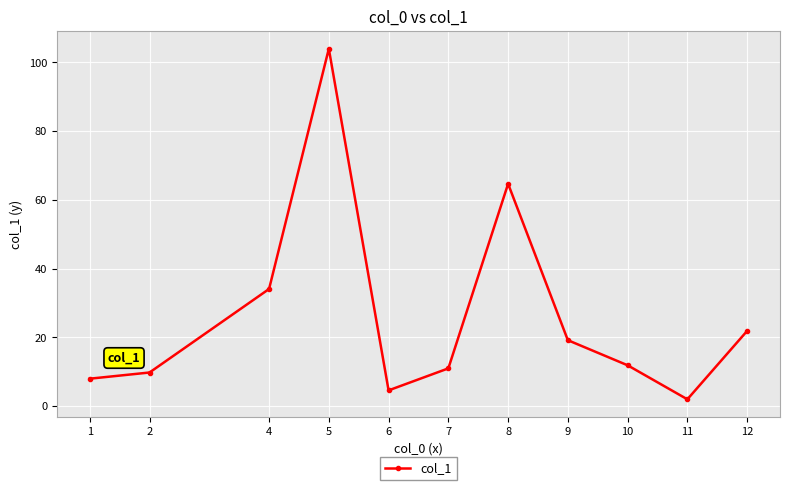

Does the chart display data point markers on the line(s)?

Yes